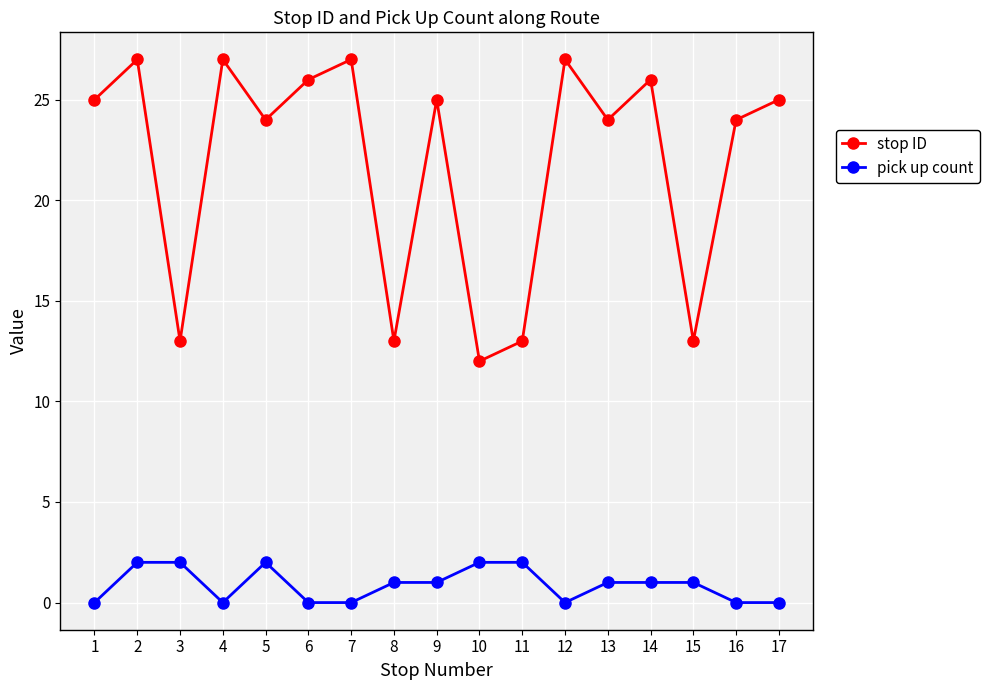

How many data points in stop ID are less than 25?

8